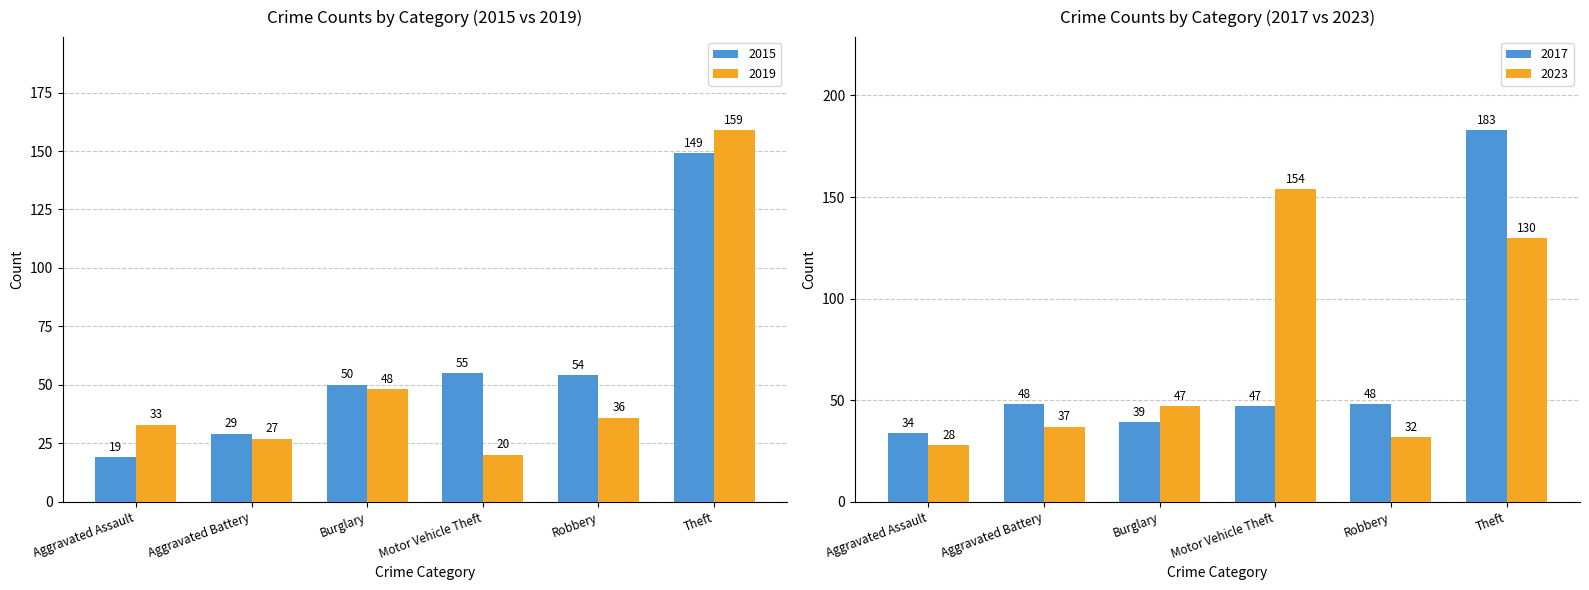

What is the value of the 2019 bar at the 5th from the left?

36